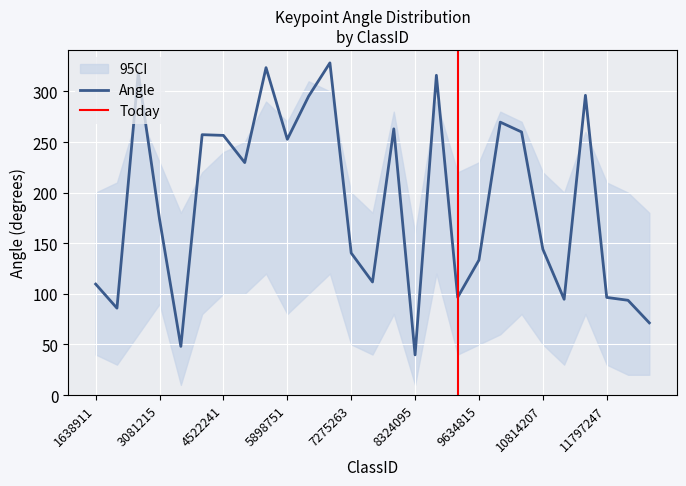

True or false: response and size intersect in this chart.

False